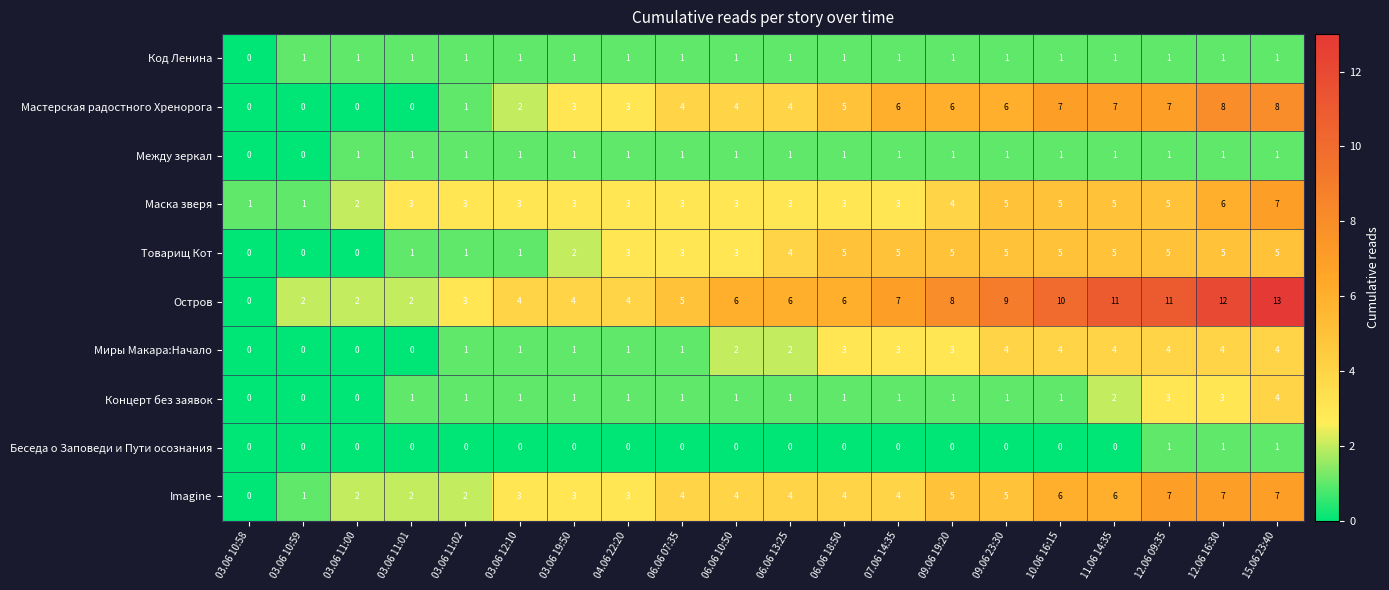

Which series changed the most between 07.06 14:35 and 12.06 09:35?

Остров